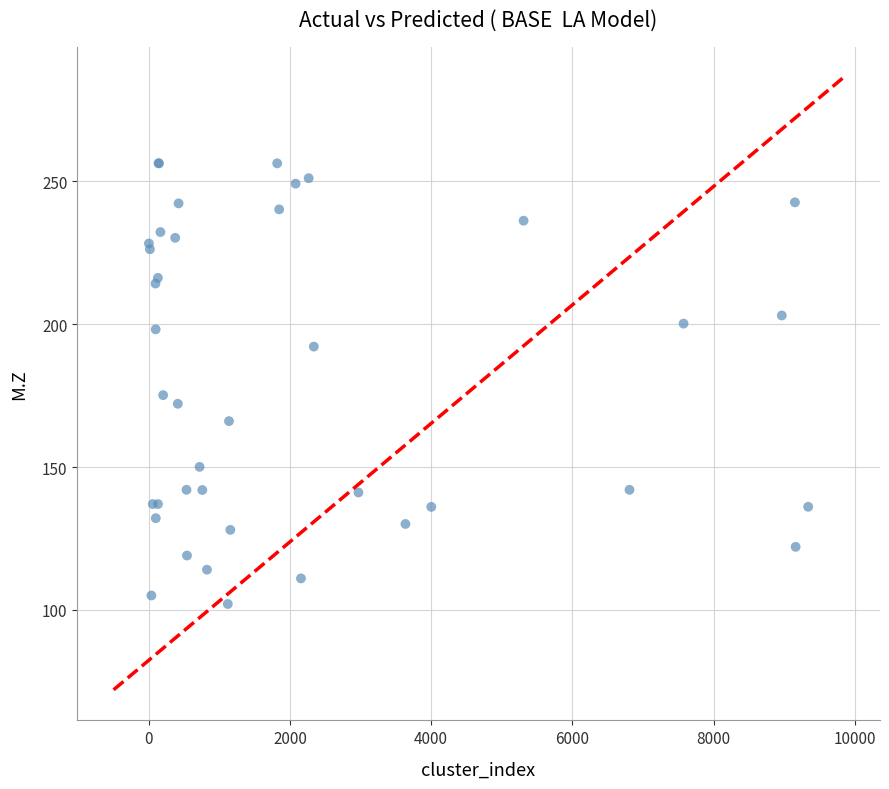

What Y value in the scatter plot is closest to 179?

175.1